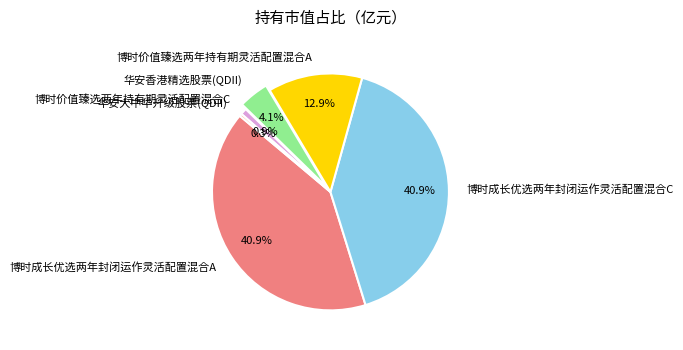

How many slices are in this pie chart?

6